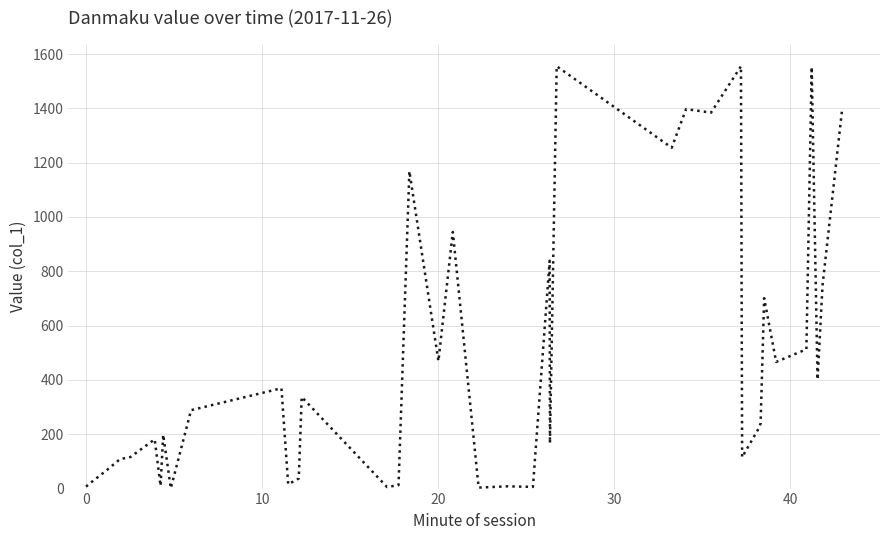

What is the greatest value displayed?

1555.5